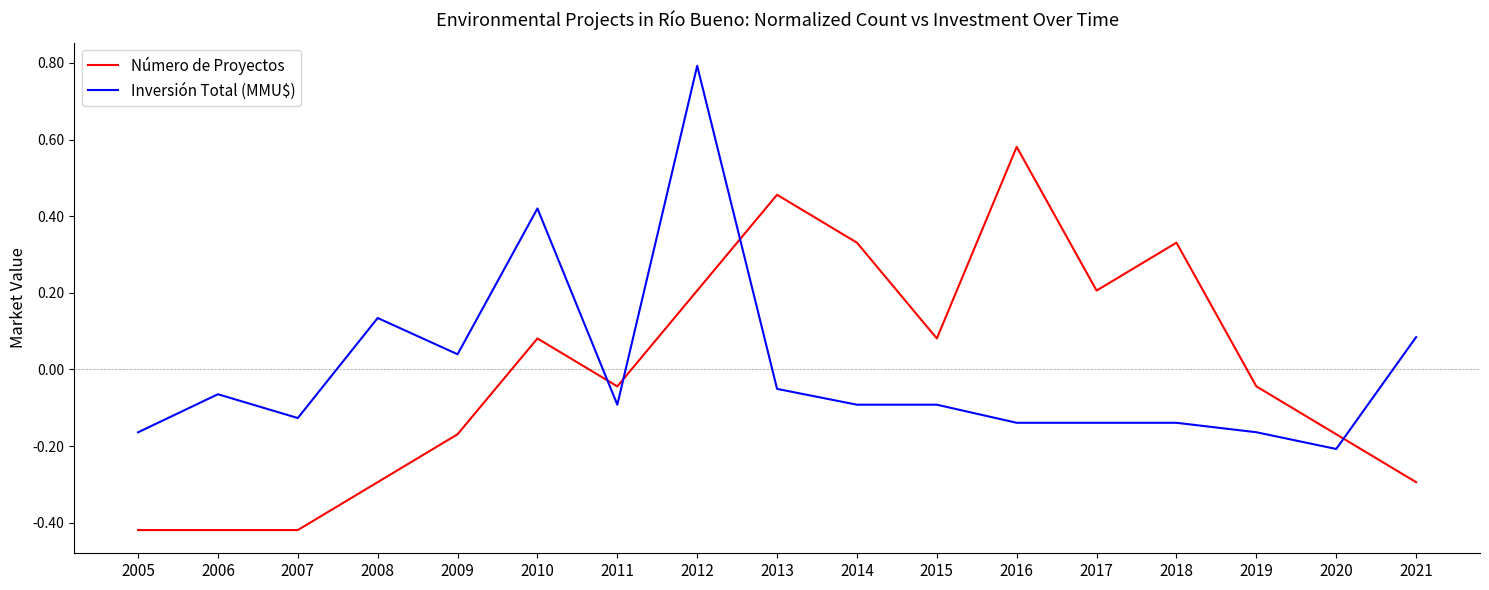

Which series changed the most between 2007 and 2010?

Inversión Total (MMU$)